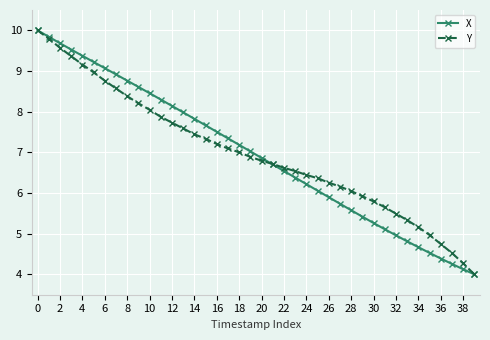

What is the lowest value of the Y series?

4.0